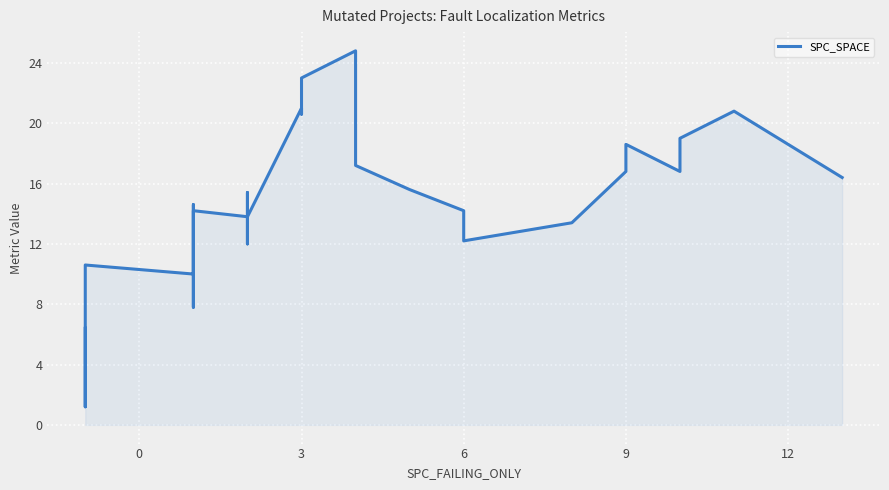

What is the value of the 32nd point from the left?

14.2